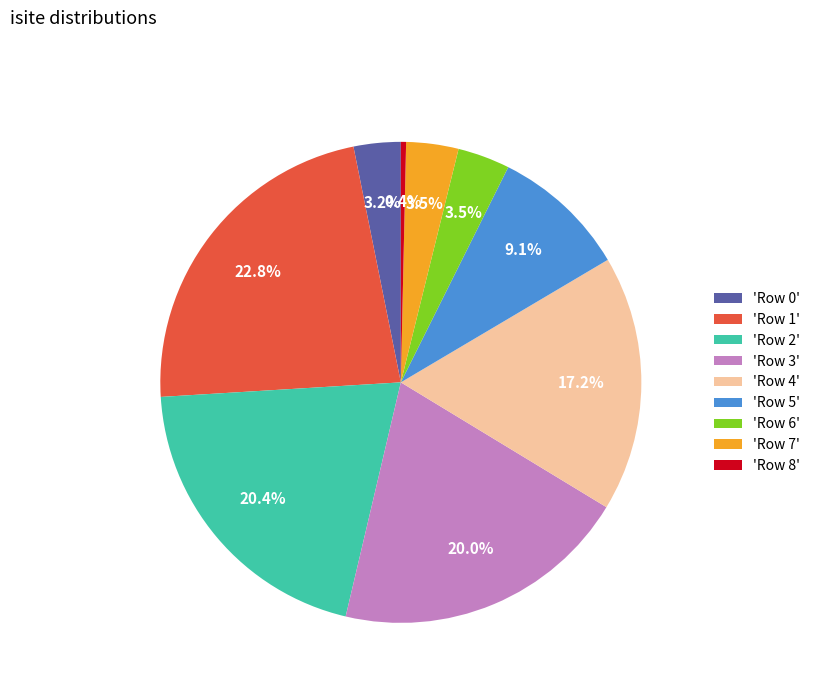

Which slice is the smallest?

'Row 8'